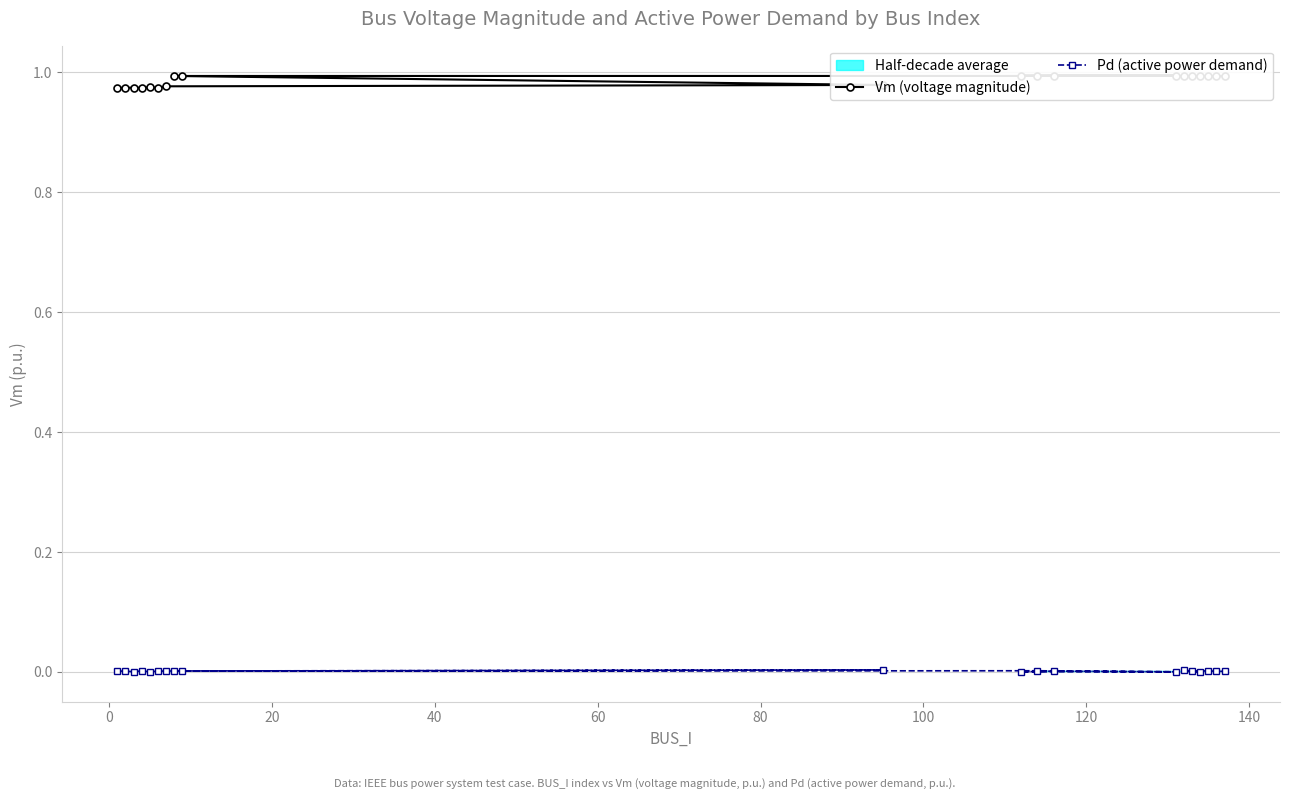

The value of Vm (voltage magnitude) at 80 is 1.0. True or false?

True